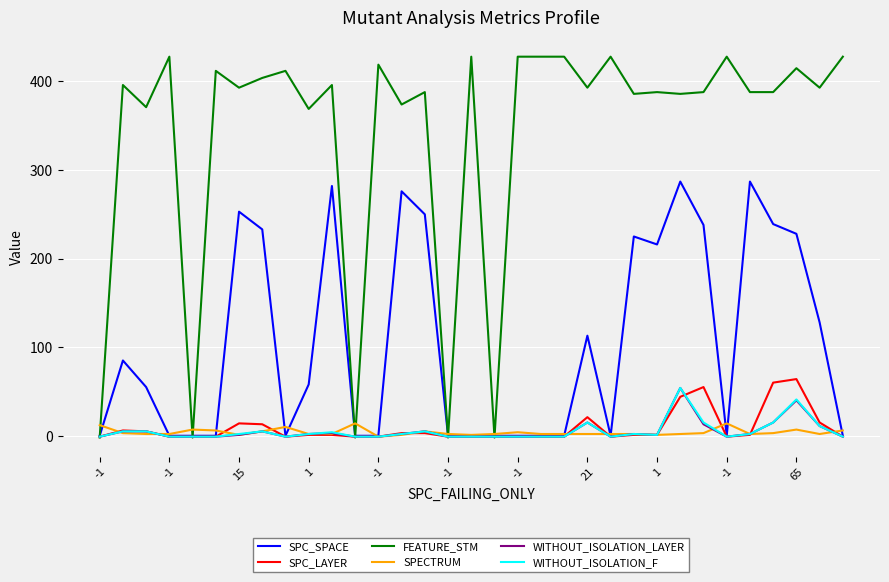

What is the highest value of the WITHOUT_ISOLATION_LAYER series?

54